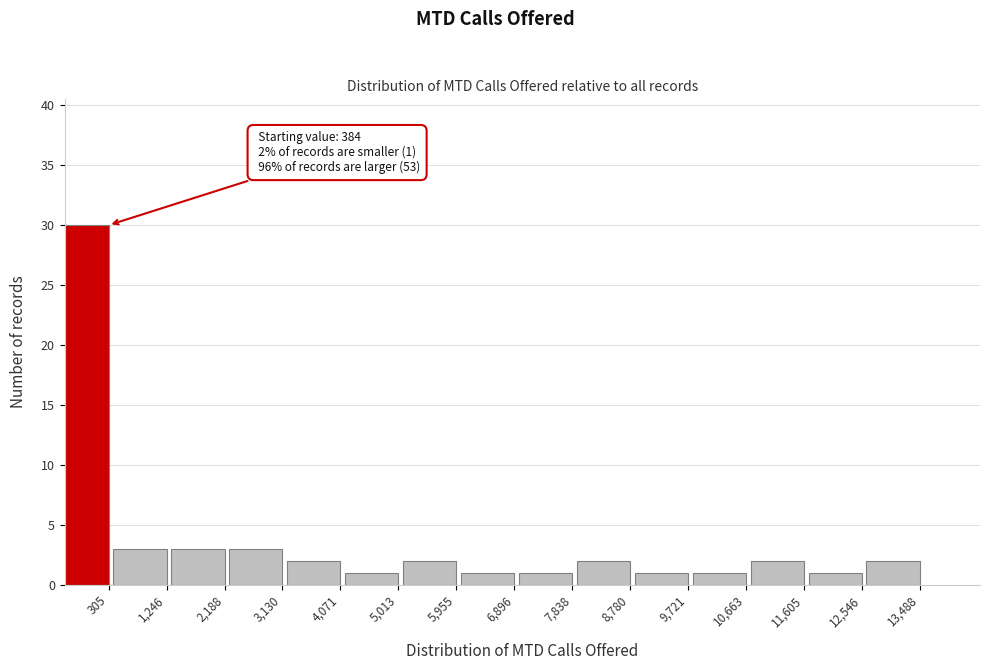

Reading left to right, what are all the values shown in this chart?

30	3	3	3	2	1	2	1	1	2	1	1	2	1	2